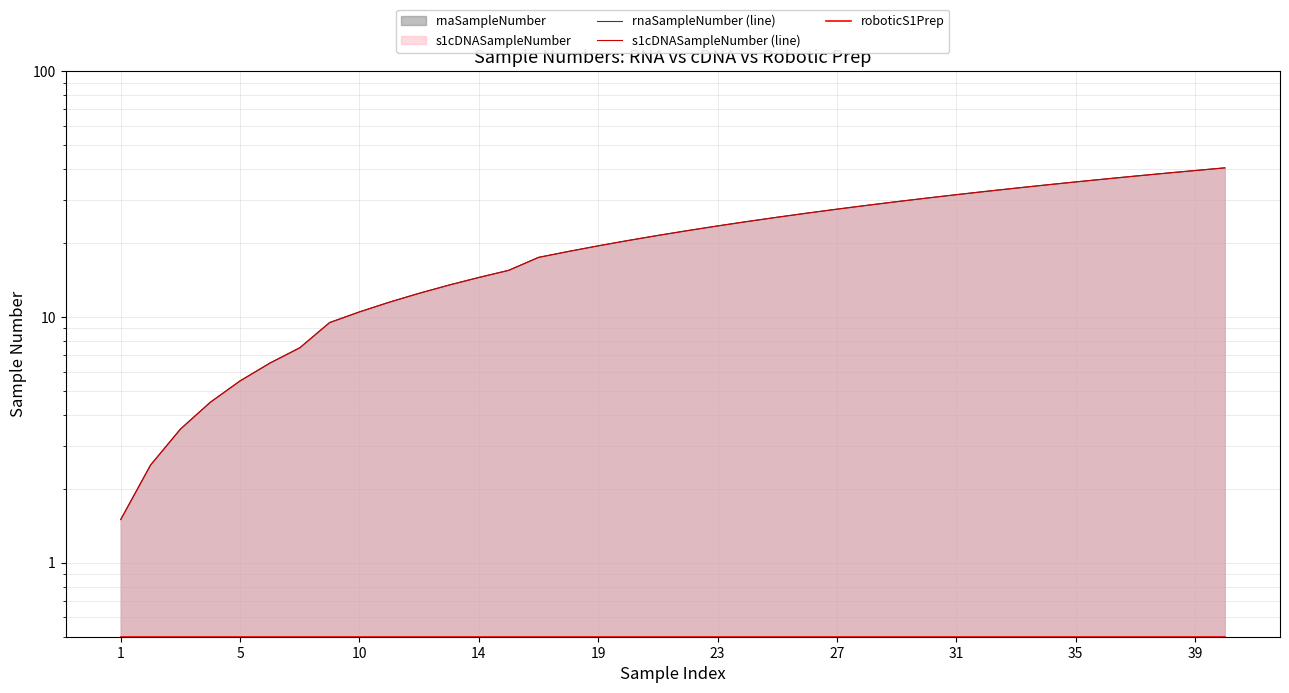

The value of rnaSampleNumber (line) at 23 is 41.0. True or false?

False